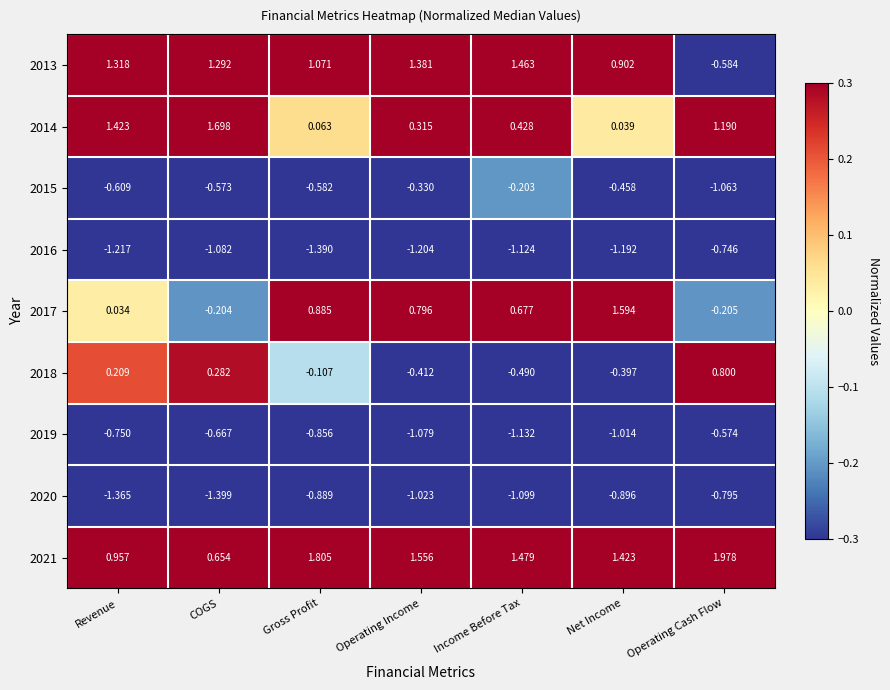

Count the number of categories in the chart.

7